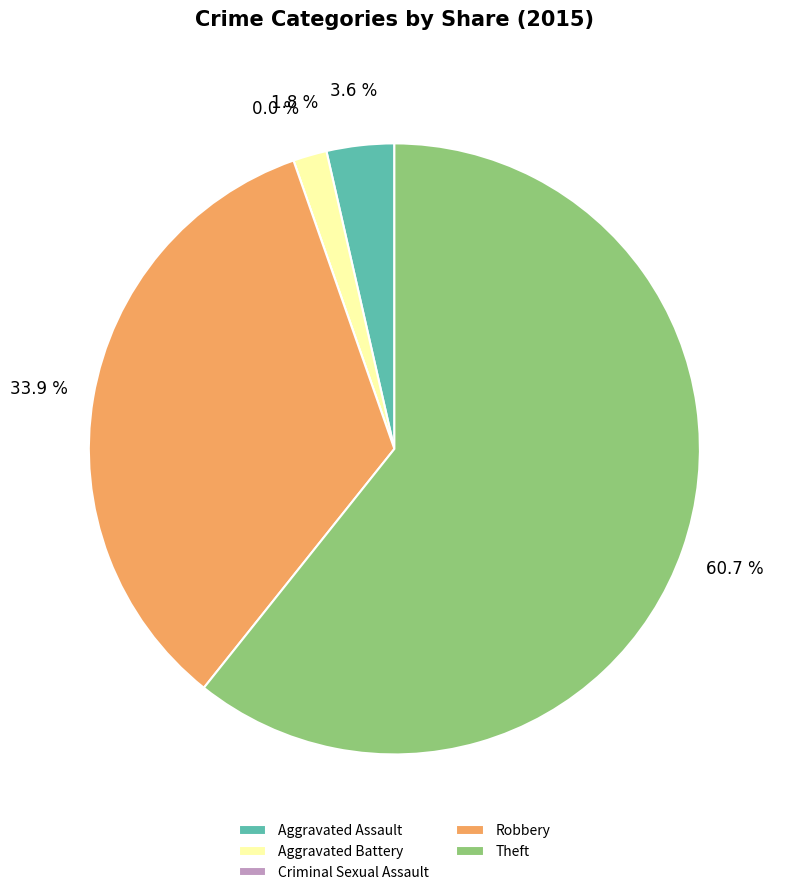

Which has a higher value, Aggravated Assault or Theft?

Theft